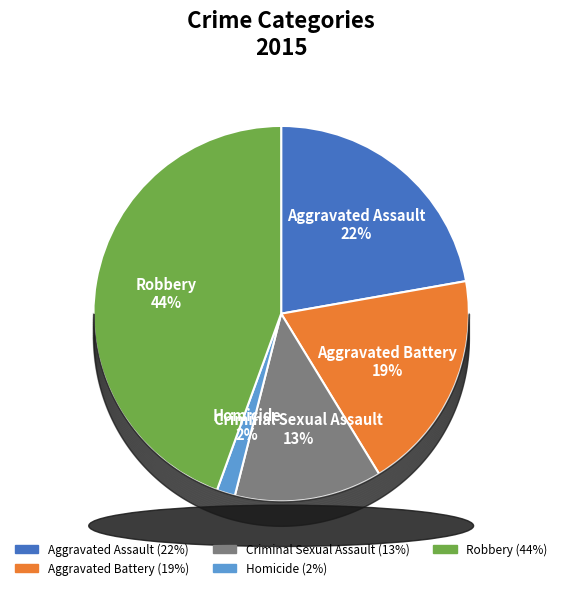

Which category has the biggest portion of the pie?

Robbery